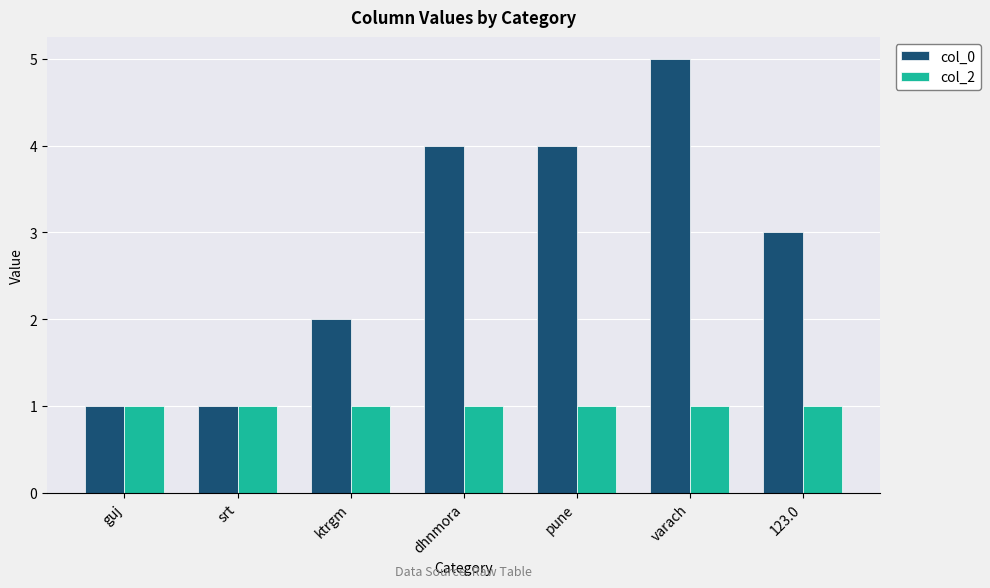

What is the difference between the col_0 values at ktrgm and srt?

1